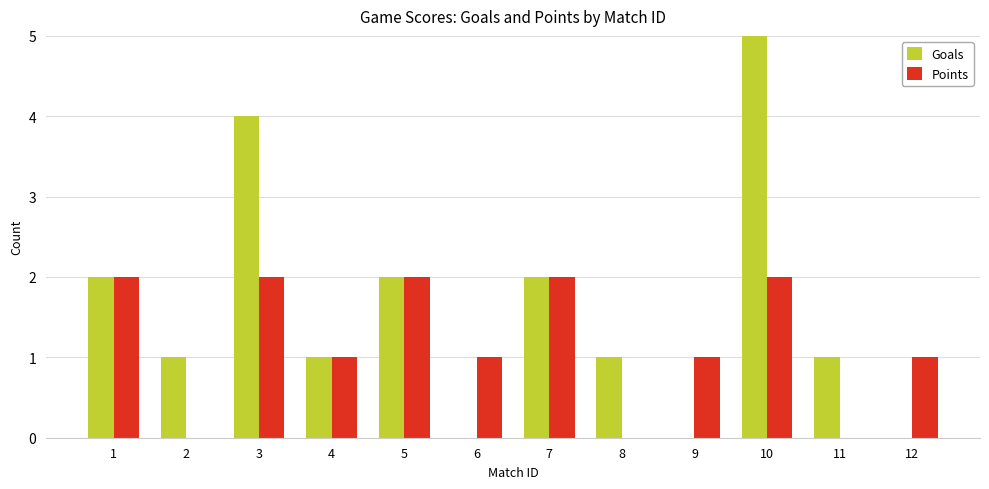

How many Points values are between 1 and 2?

9